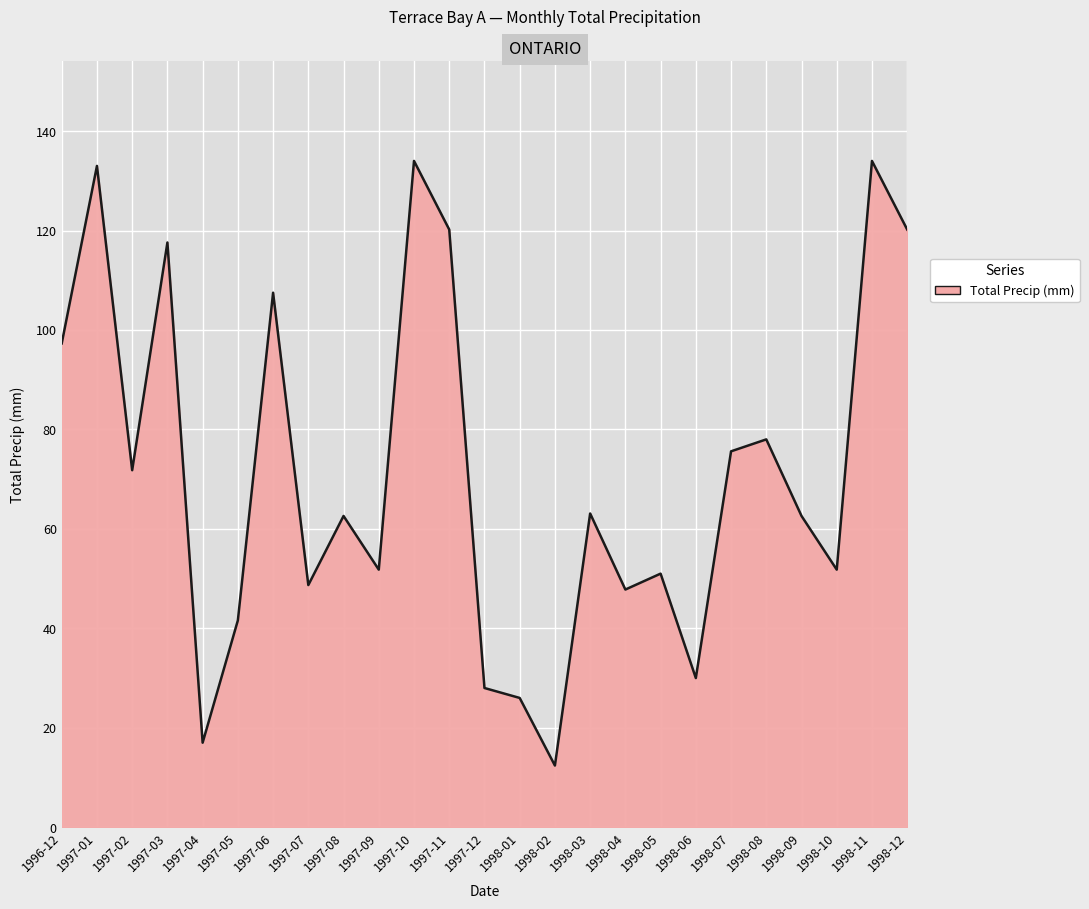

At which category does the chart reach its minimum across all series?

1998-02